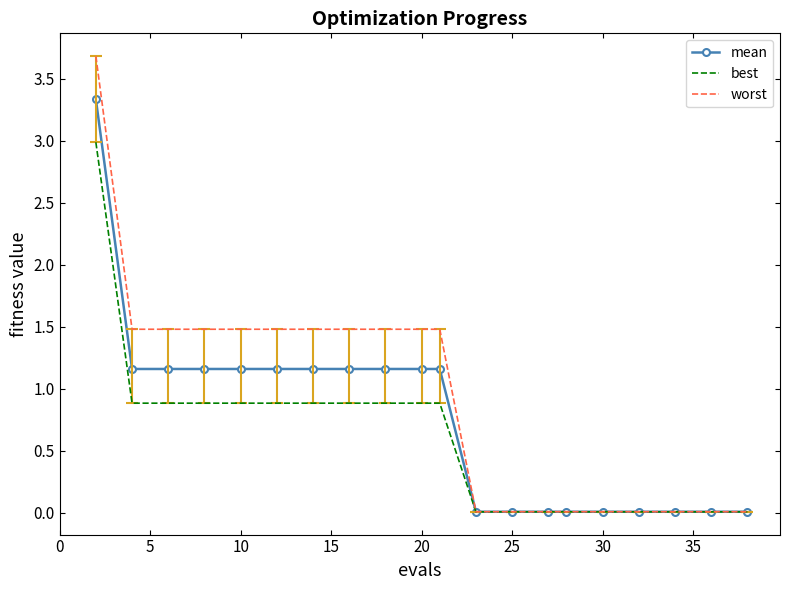

How many series are shown in this chart?

3